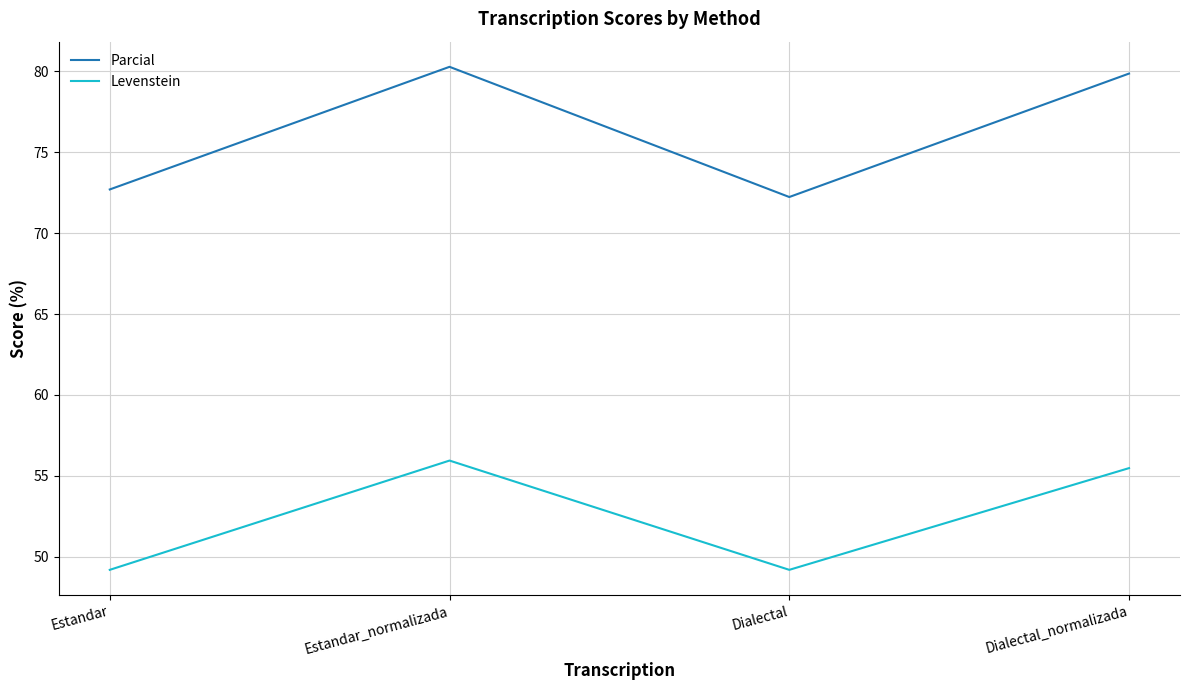

How many values in the Levenstein series are below 55?

2